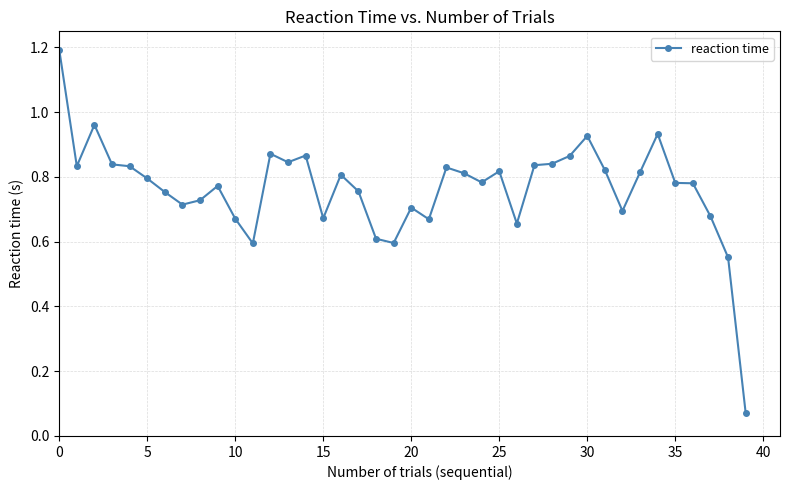

What is the sum of all values?

30.6